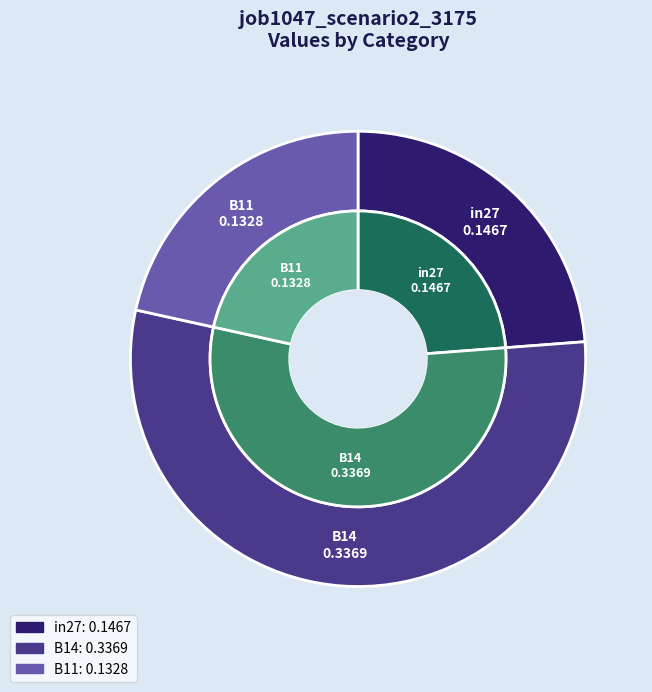

Which category has the biggest portion of the pie?

B14